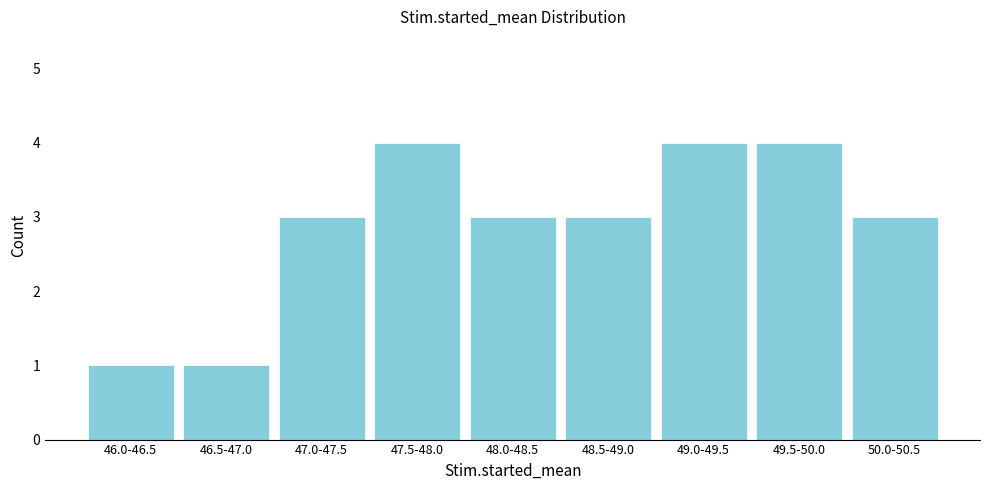

Reading left to right, what are all the values shown in this chart?

46.0-46.5=1	46.5-47.0=1	47.0-47.5=3	47.5-48.0=4	48.0-48.5=3	48.5-49.0=3	49.0-49.5=4	49.5-50.0=4	50.0-50.5=3